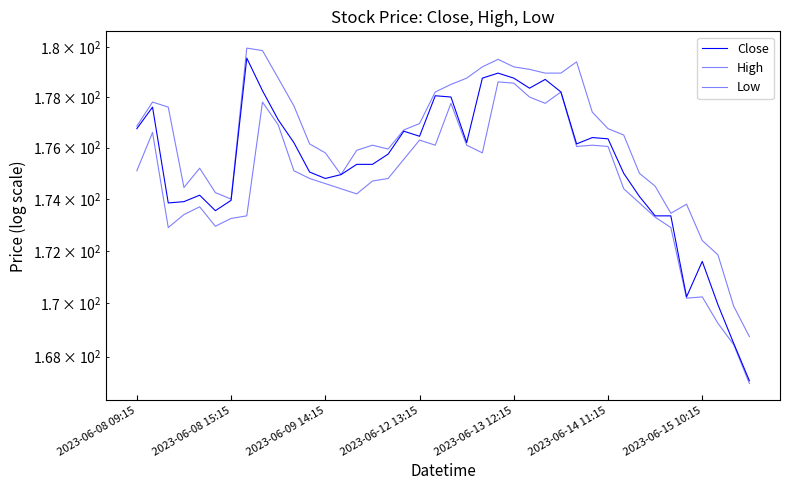

Is this an area chart (filled region under the line)?

No